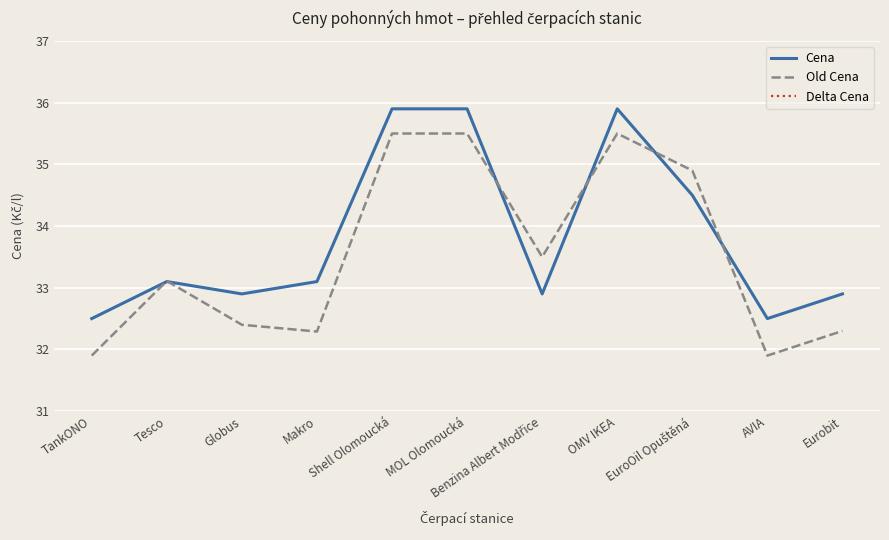

What is the highest value of the Delta Cena series?

0.8